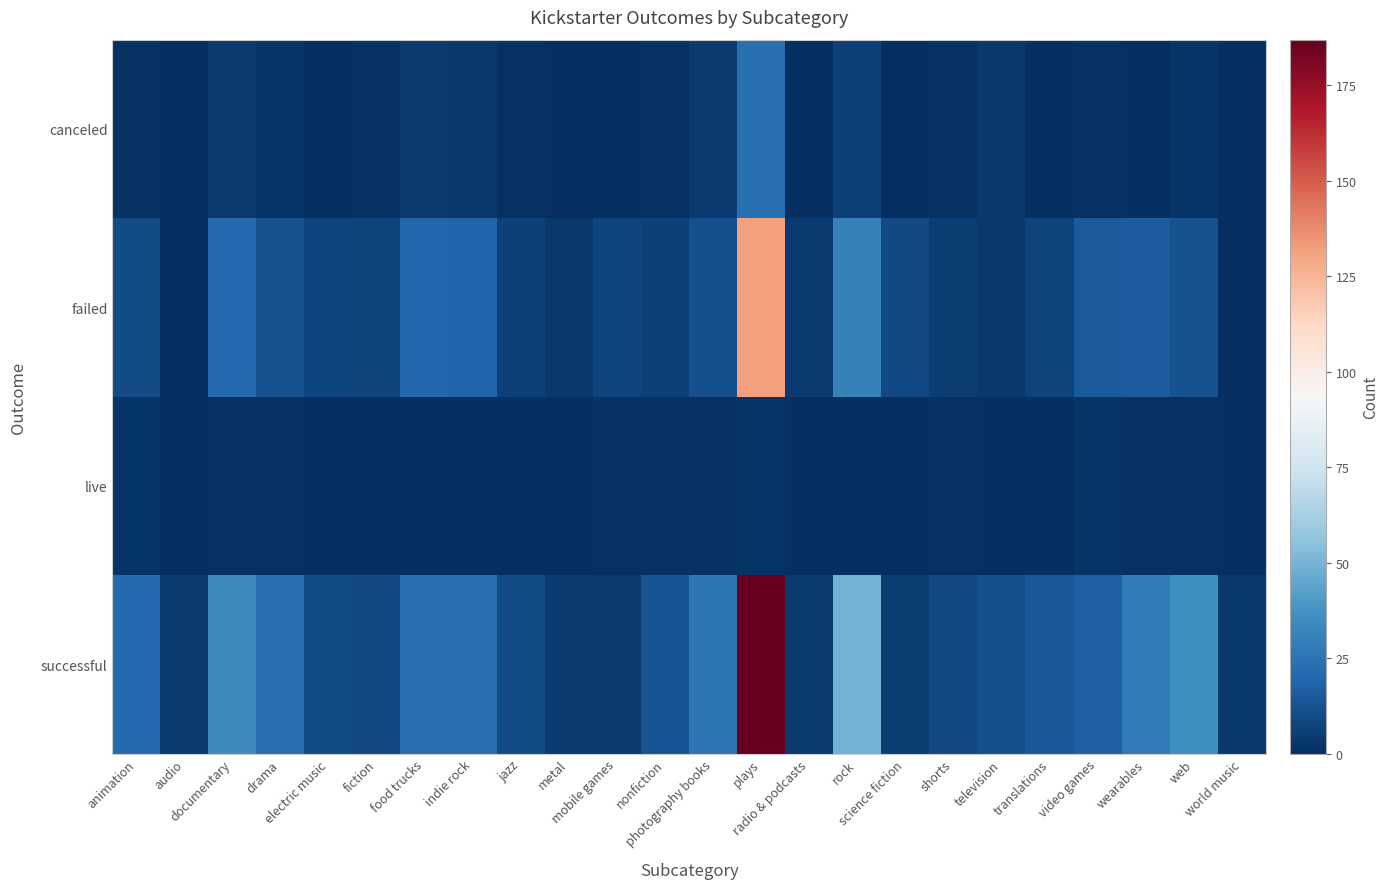

Reading right to left, extract all data points from this chart.

canceled: world music=0	web=2	wearables=0	video games=1	translations=0	television=3	shorts=1	science fiction=0	rock=6	radio & podcasts=0	plays=23	photography books=4	nonfiction=1	mobile games=0	metal=0	jazz=1	indie rock=3	food trucks=4	fiction=1	electric music=0	drama=2	documentary=4	audio=0	animation=1
failed: world music=0	web=12	wearables=16	video games=15	translations=7	television=3	shorts=5	science fiction=9	rock=30	radio & podcasts=4	plays=132	photography books=11	nonfiction=6	mobile games=8	metal=3	jazz=6	indie rock=19	food trucks=20	fiction=7	electric music=8	drama=12	documentary=21	audio=0	animation=10
live: world music=0	web=1	wearables=1	video games=2	translations=0	television=0	shorts=1	science fiction=0	rock=0	radio & podcasts=0	plays=2	photography books=1	nonfiction=1	mobile games=1	metal=0	jazz=0	indie rock=0	food trucks=0	fiction=0	electric music=0	drama=1	documentary=1	audio=0	animation=2
successful: world music=3	web=36	wearables=28	video games=17	translations=14	television=11	shorts=9	science fiction=5	rock=49	radio & podcasts=4	plays=187	photography books=26	nonfiction=13	mobile games=4	metal=4	jazz=10	indie rock=23	food trucks=22	fiction=9	electric music=10	drama=22	documentary=34	audio=4	animation=21